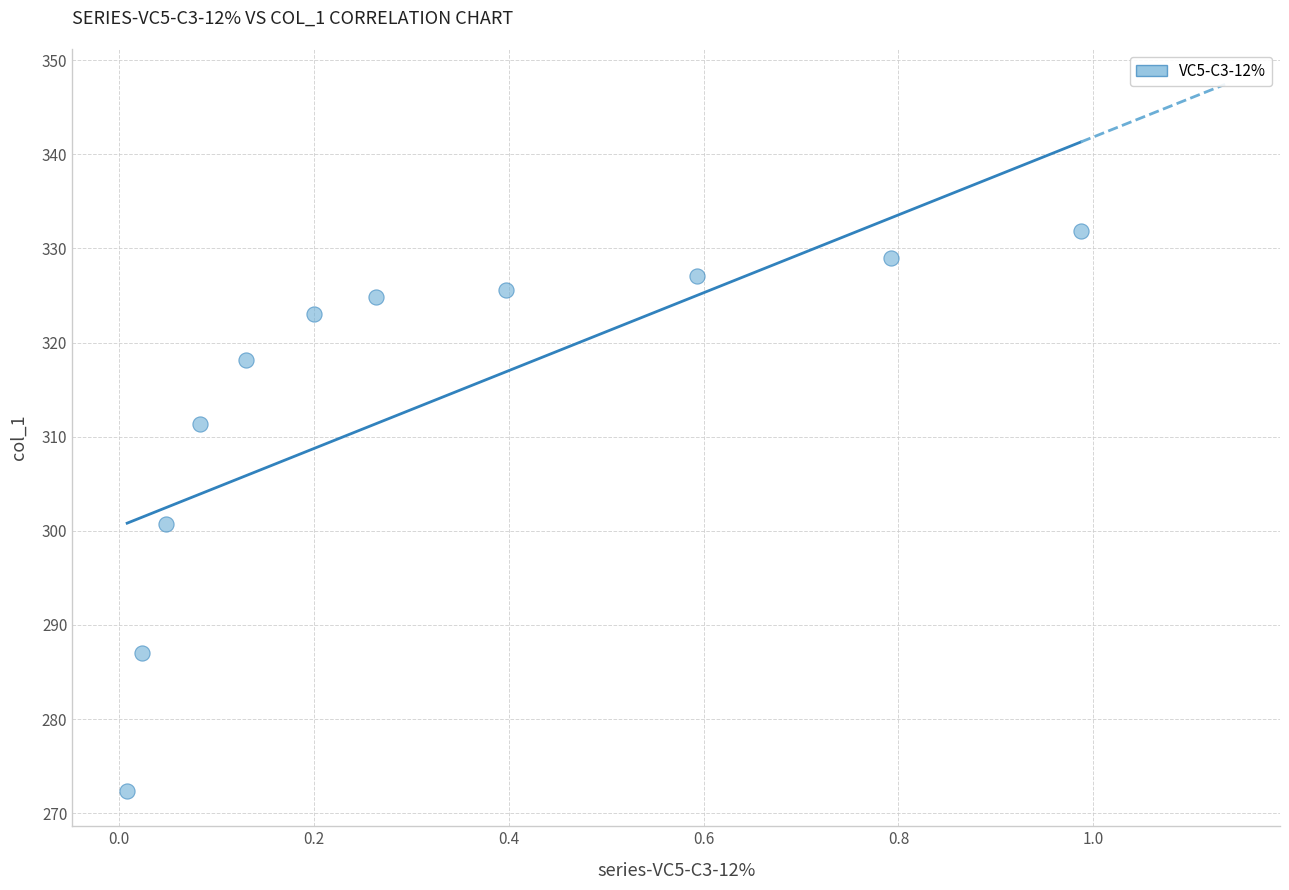

What Y value in the scatter plot is closest to 302?

300.7